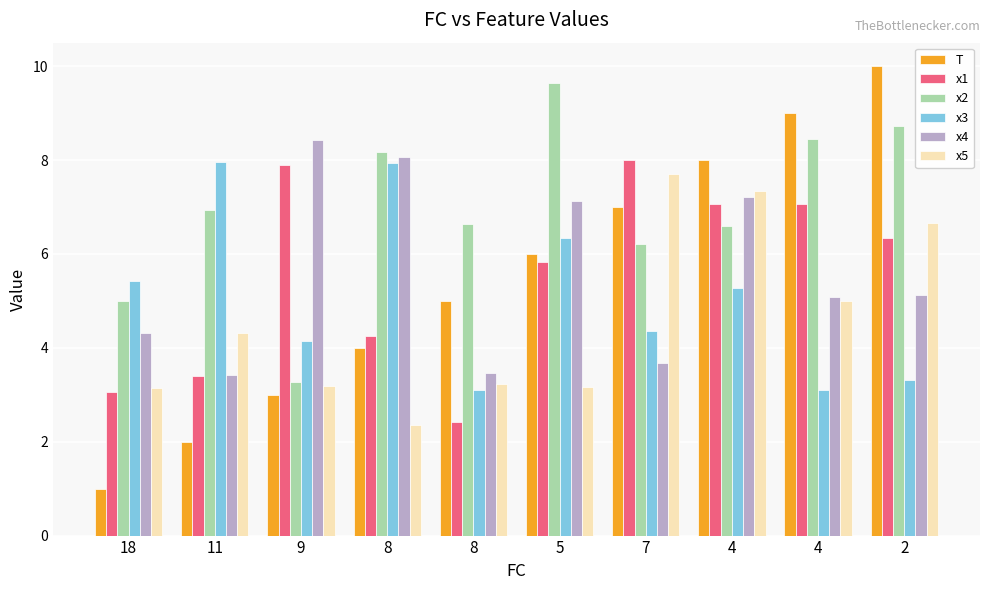

What is the maximum value shown in the chart?

10.0